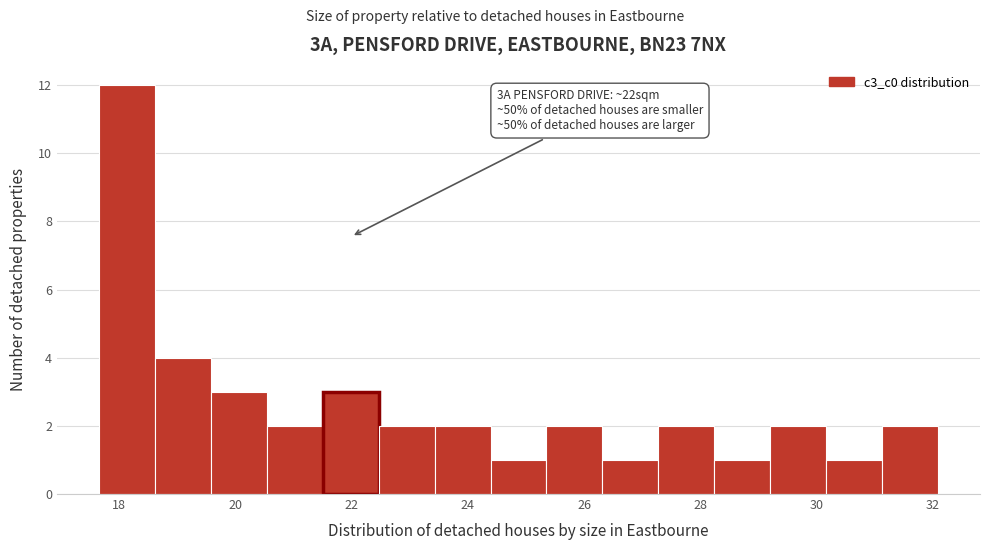

Which range on the x-axis has the tallest bar?

17.6 to 18.6